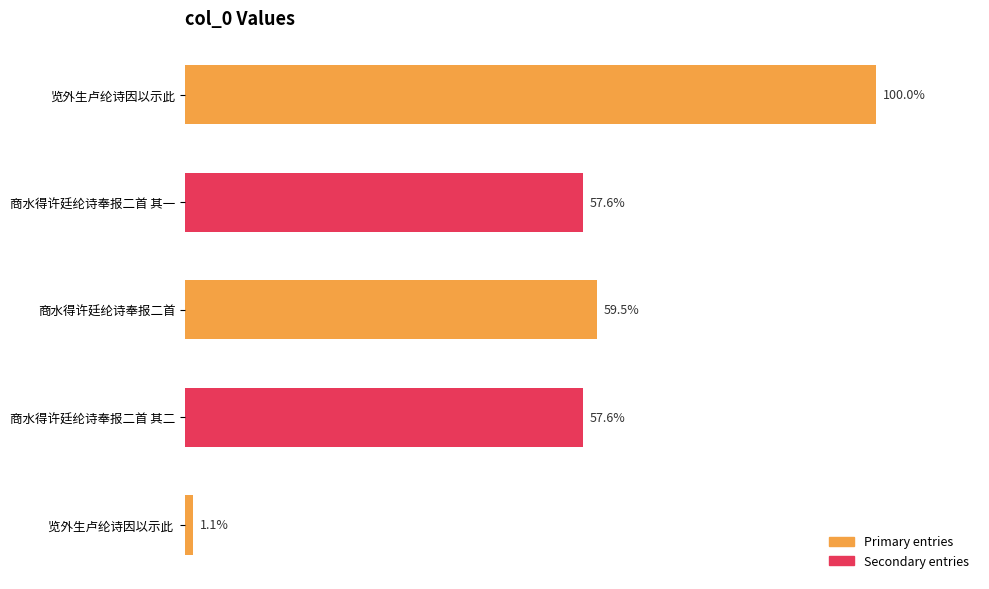

Does the chart contain stacked bars?

No